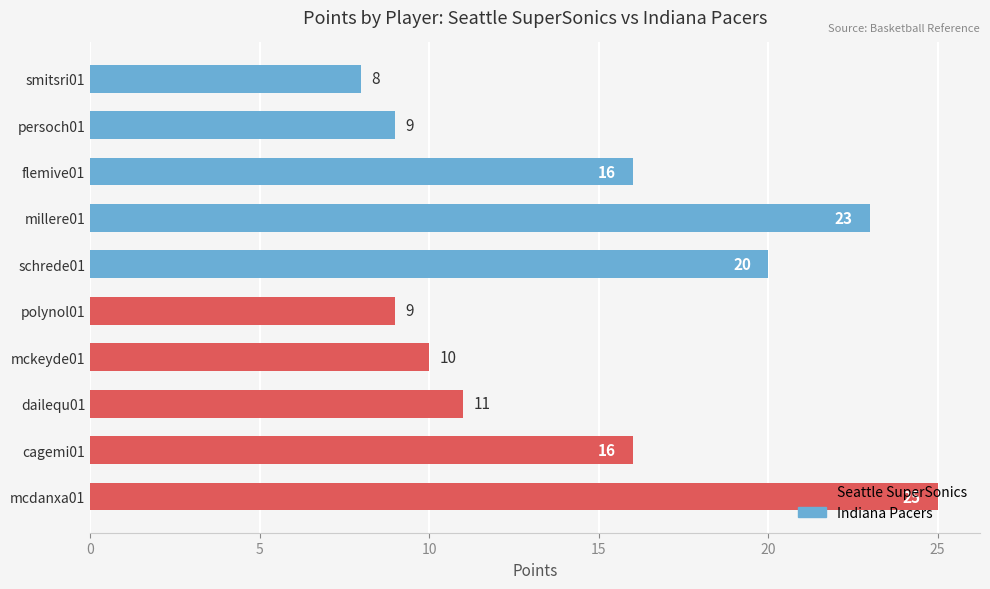

What is the approximate value at cagemi01, to the nearest 5?

15